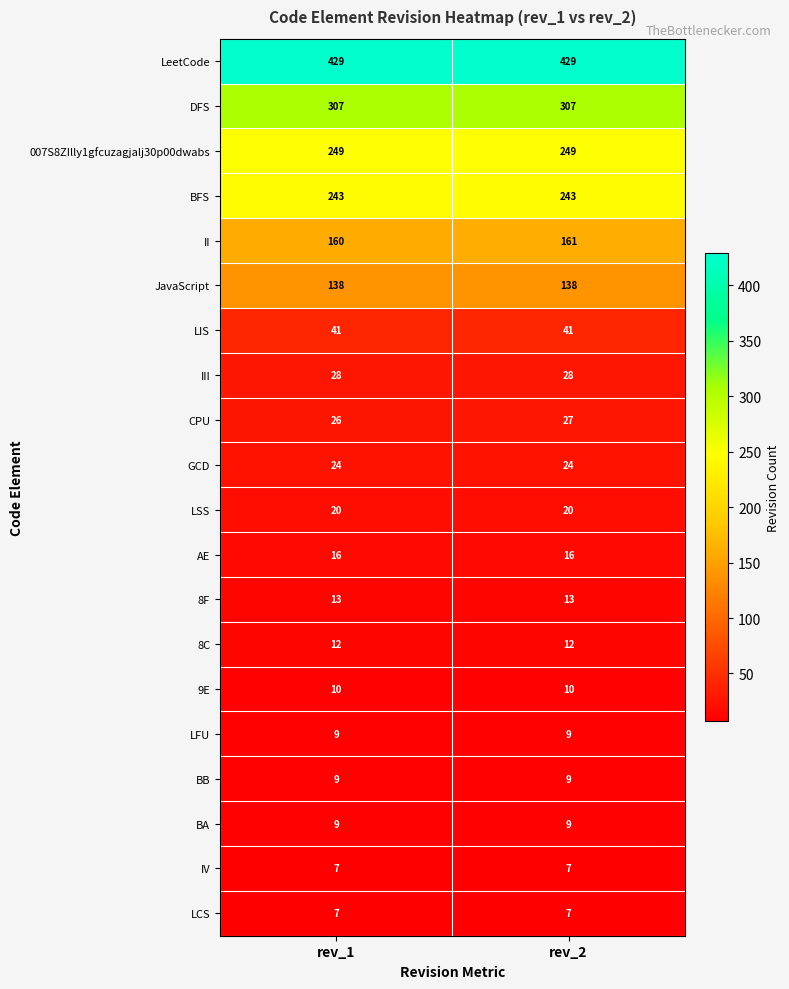

What is the difference between the highest and lowest values at rev_1?

422